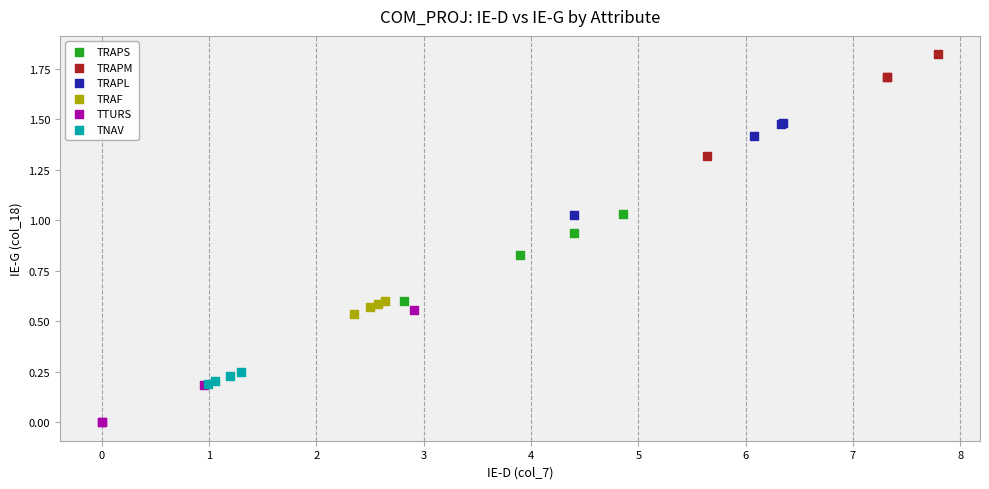

Which series reaches the maximum Y coordinate?

TRAPM